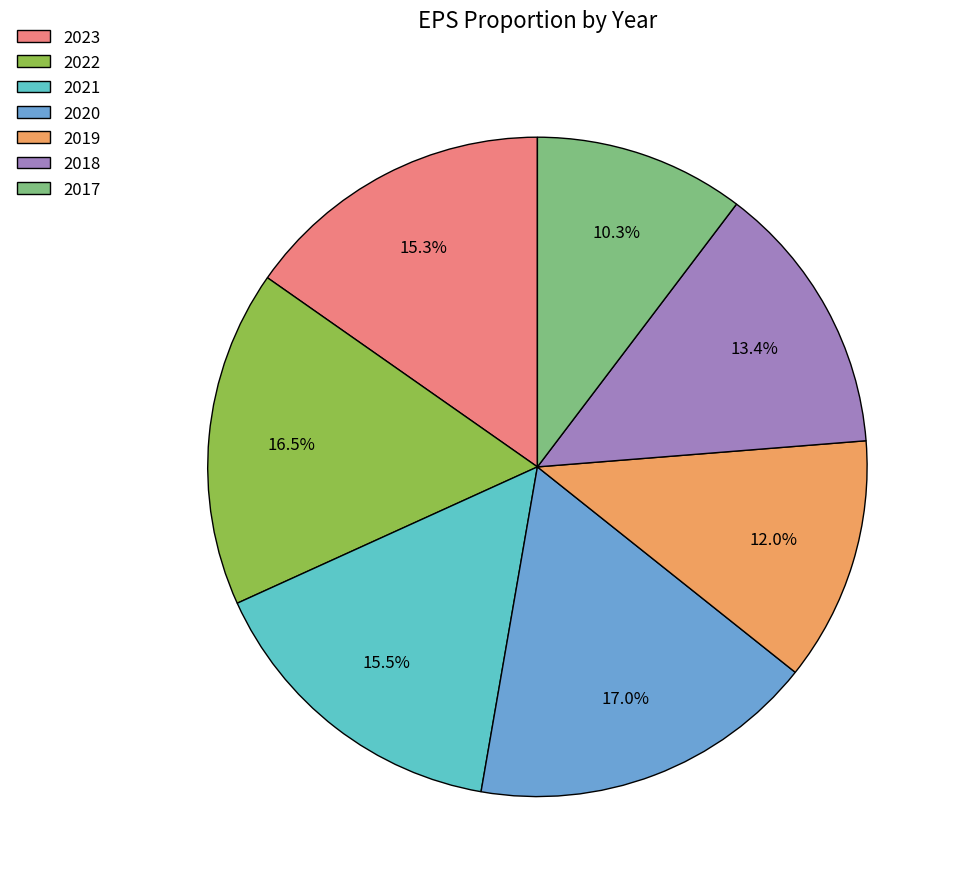

Which slice is the largest?

2020